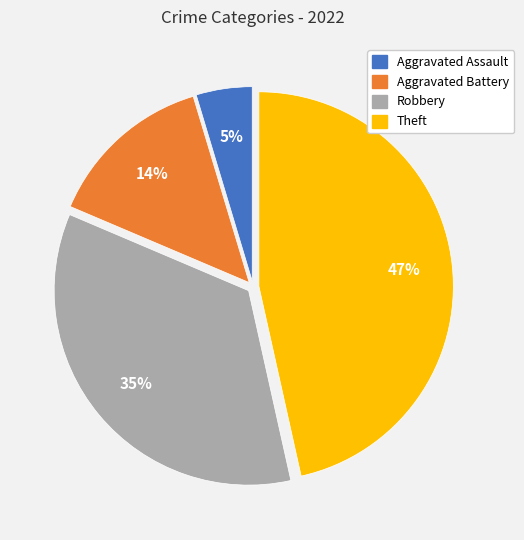

The Robbery slice represents 35% of the pie. True or false?

True